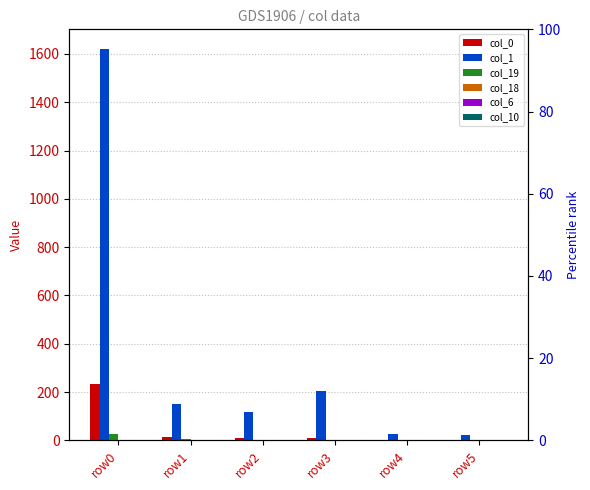

Reading right to left, transcribe all the data shown in this chart.

col_0: row5=1	row4=1	row3=10	row2=10	row1=15	row0=233
col_1: row5=23	row4=26	row3=203	row2=118	row1=152	row0=1621
col_19: row5=0	row4=0	row3=0	row2=3	row1=7	row0=27
col_18: row5=0	row4=0	row3=0	row2=0	row1=1	row0=2
col_6: row5=0	row4=0	row3=0	row2=0	row1=0	row0=1
col_10: row5=0	row4=0	row3=0	row2=0	row1=0	row0=1